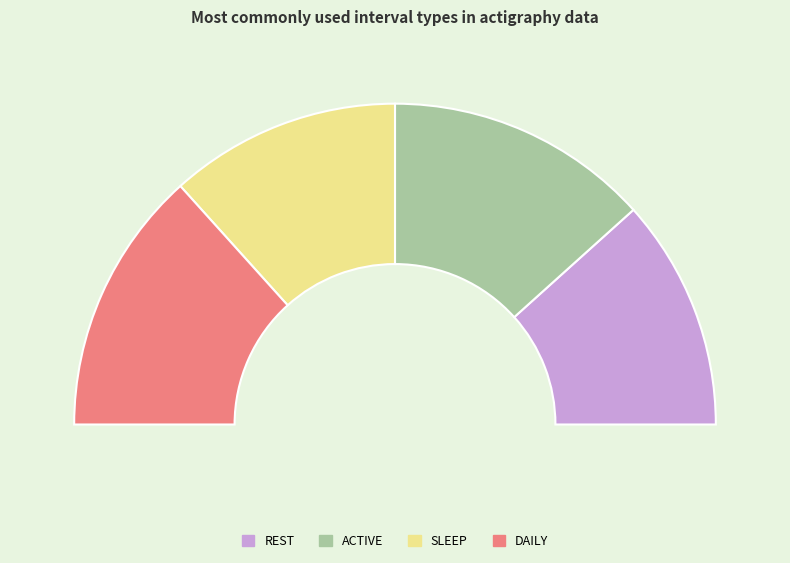

To the nearest percent, what percentage of the pie is REST?

23%